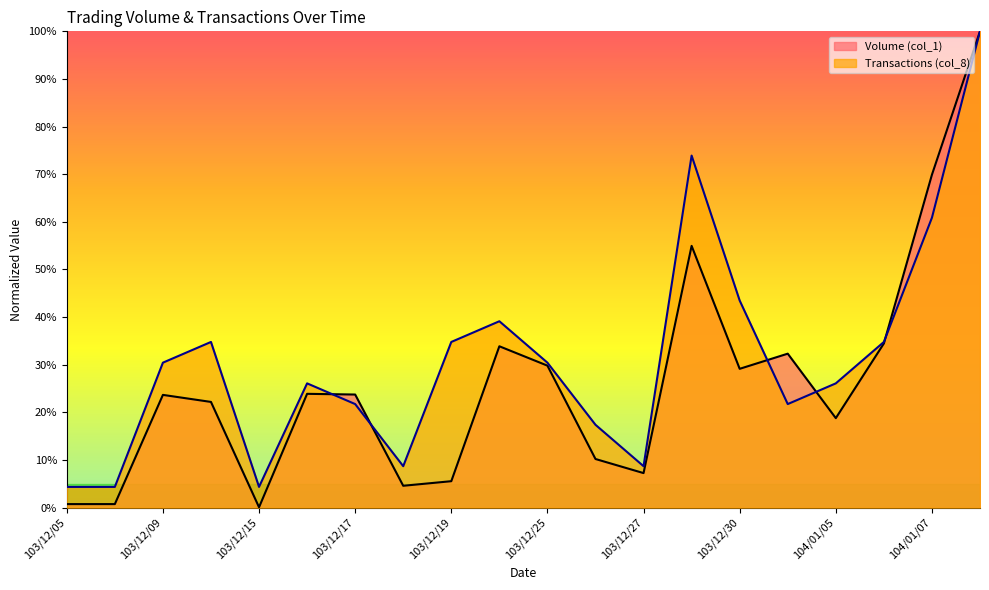

At which category does Volume (col_1) reach its first local valley?

103/12/15